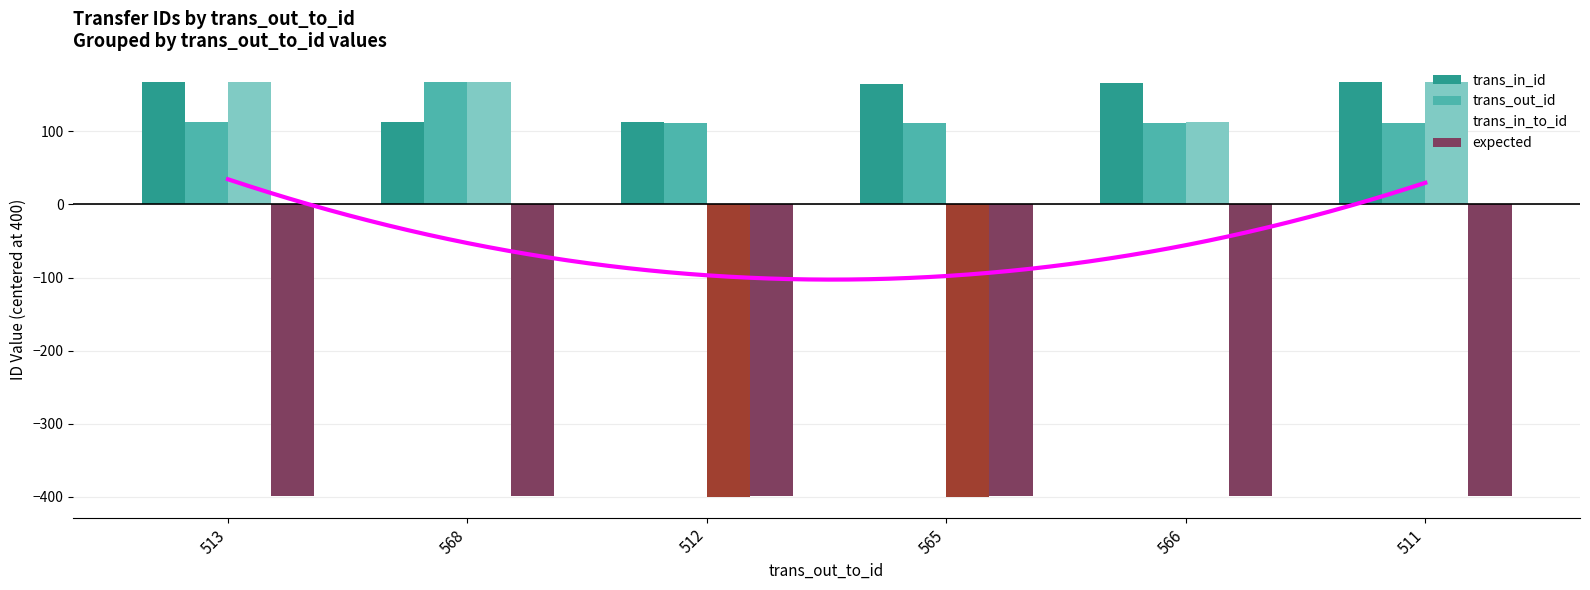

Which series has the largest total across all categories?

trans_in_id